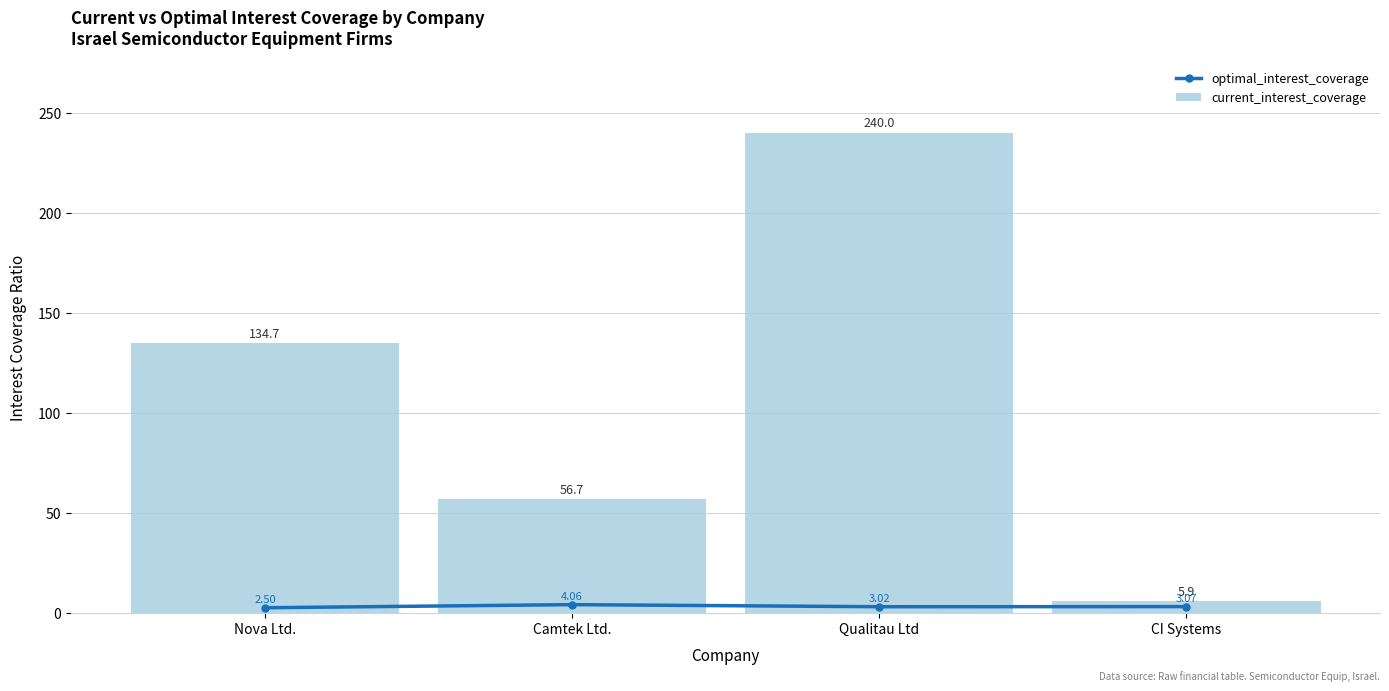

At which label does optimal_interest_coverage reach its peak?

Camtek Ltd.